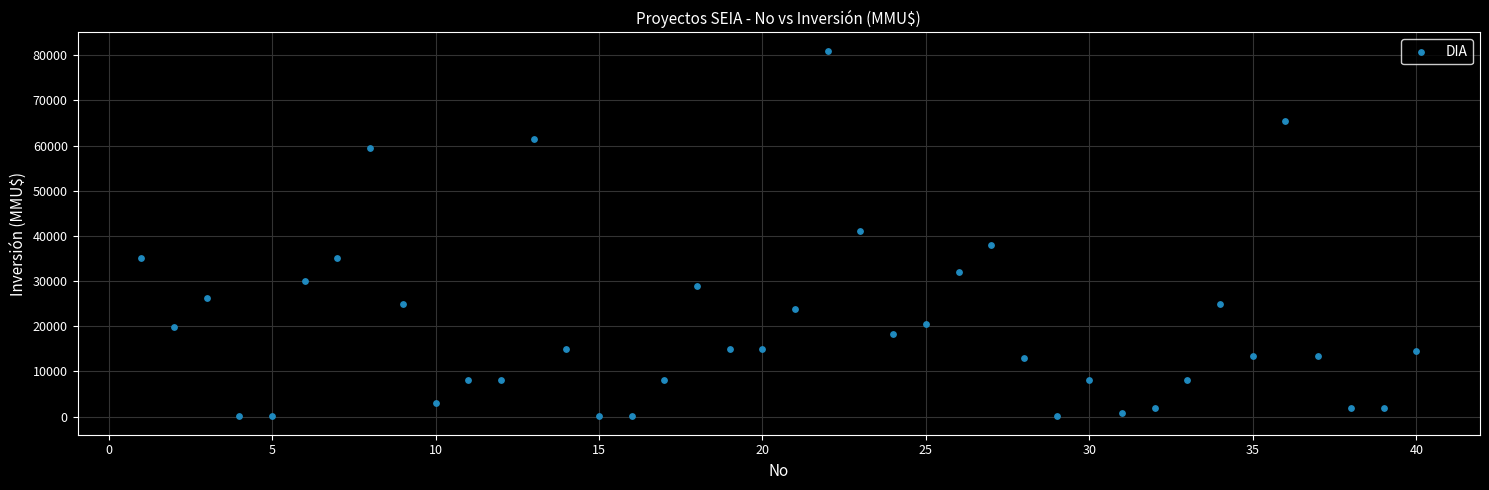

What is the range of X values (max minus min)?

39